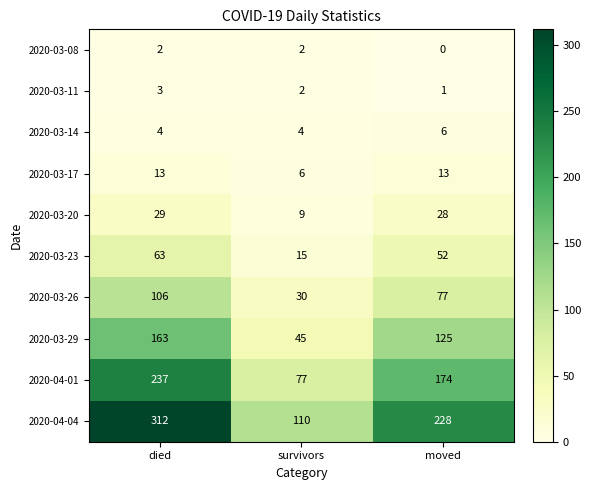

List the series in order of their peak value, highest first.

2020-04-04, 2020-04-01, 2020-03-29, 2020-03-26, 2020-03-23, 2020-03-20, 2020-03-17, 2020-03-14, 2020-03-11, 2020-03-08